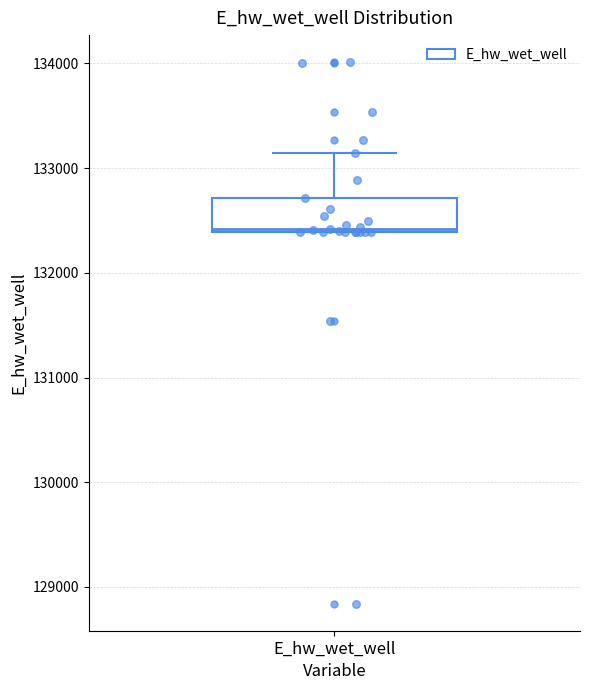

Transcribe this box plot: give where the median line is, the range the box spans, and where the two whiskers end, as read against the y-axis. The values are not printed on the chart, so give them approximately, as read against the axis.

median 132400, box 132400 to 132700, whiskers 132400 to 133100